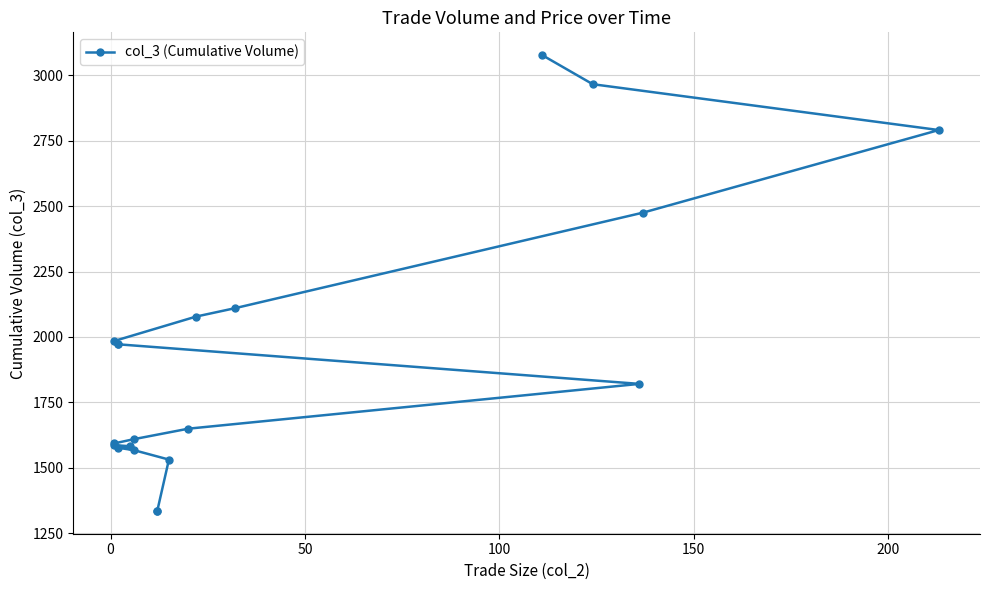

Count the number of data series in this chart.

1